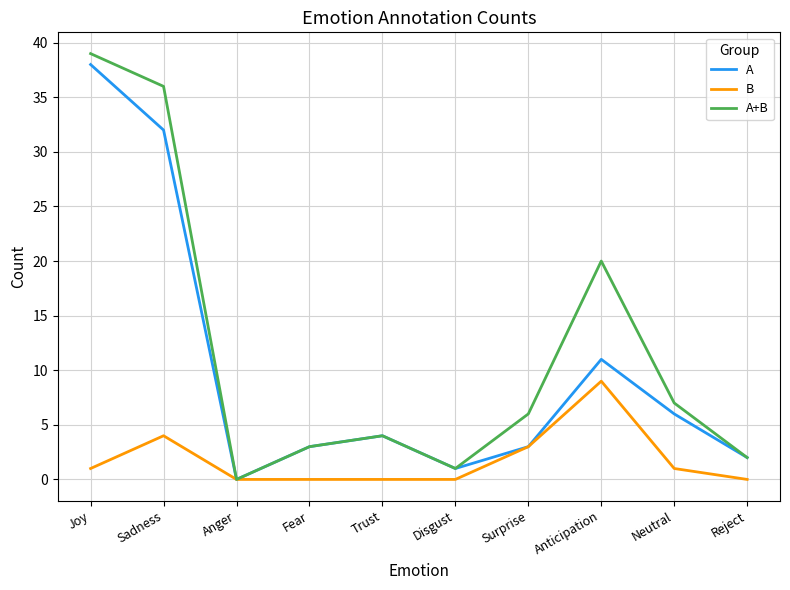

In A+B, how many points are higher than both neighbors (excluding endpoints)?

2